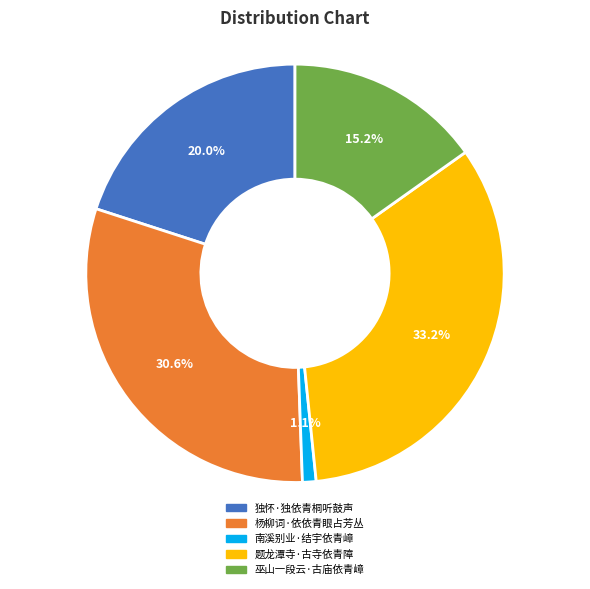

The 杨柳词·依依青眼占芳丛 slice represents 37% of the pie. True or false?

False